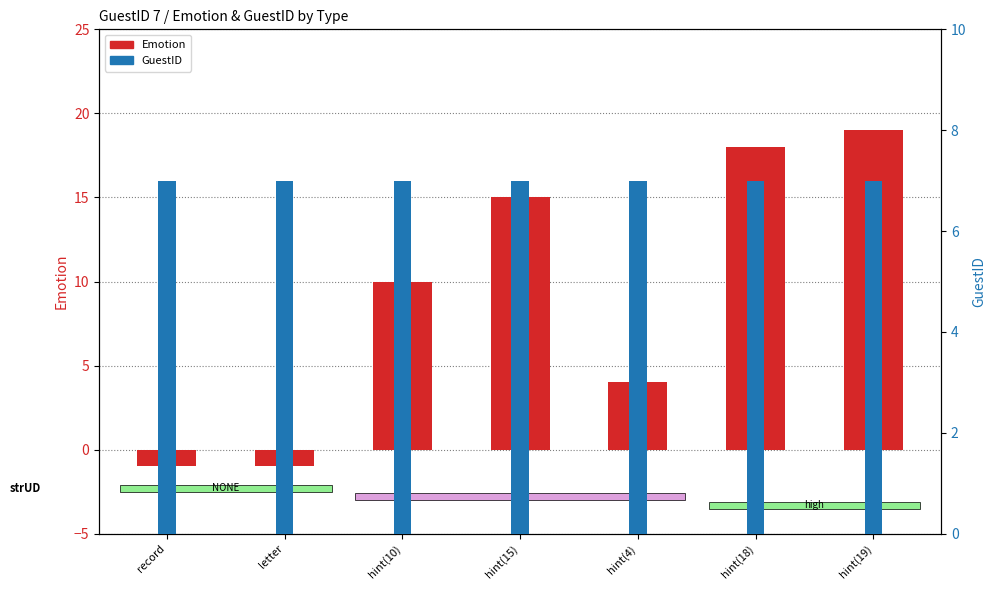

Which series changed the most between hint(15) and hint(18)?

Emotion